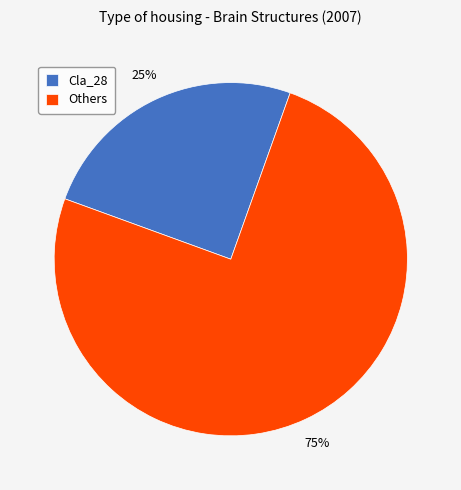

Is Others the majority of the pie?

Yes